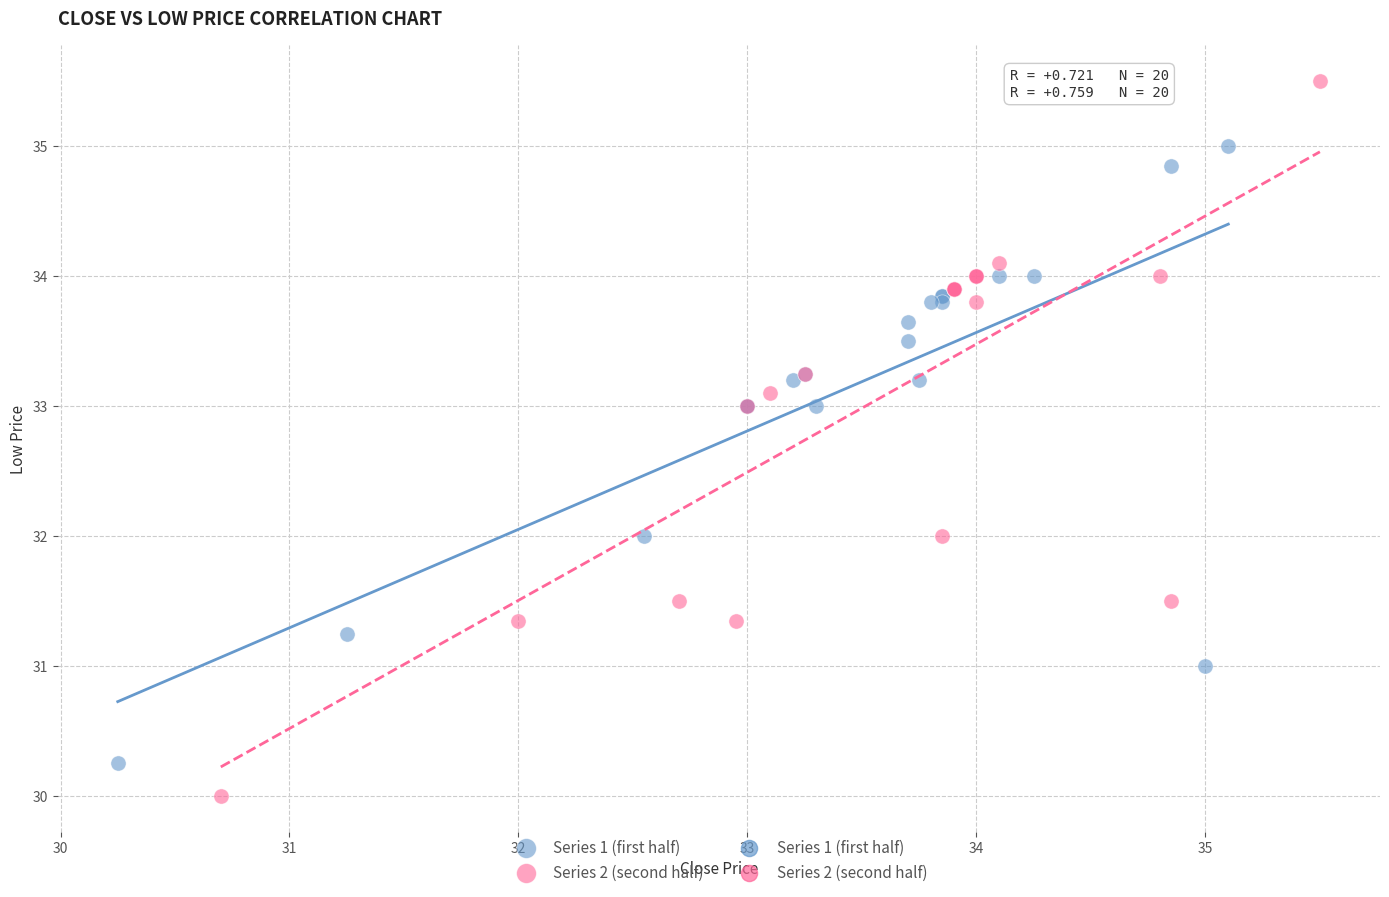

Which series contains the lowest Y value?

Series 2 (second half)